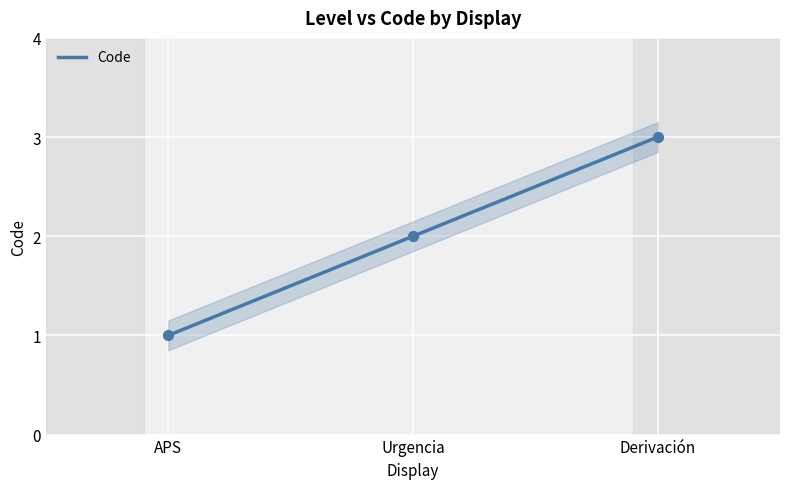

What is the ratio of the value at APS to the value at Urgencia?

0.5